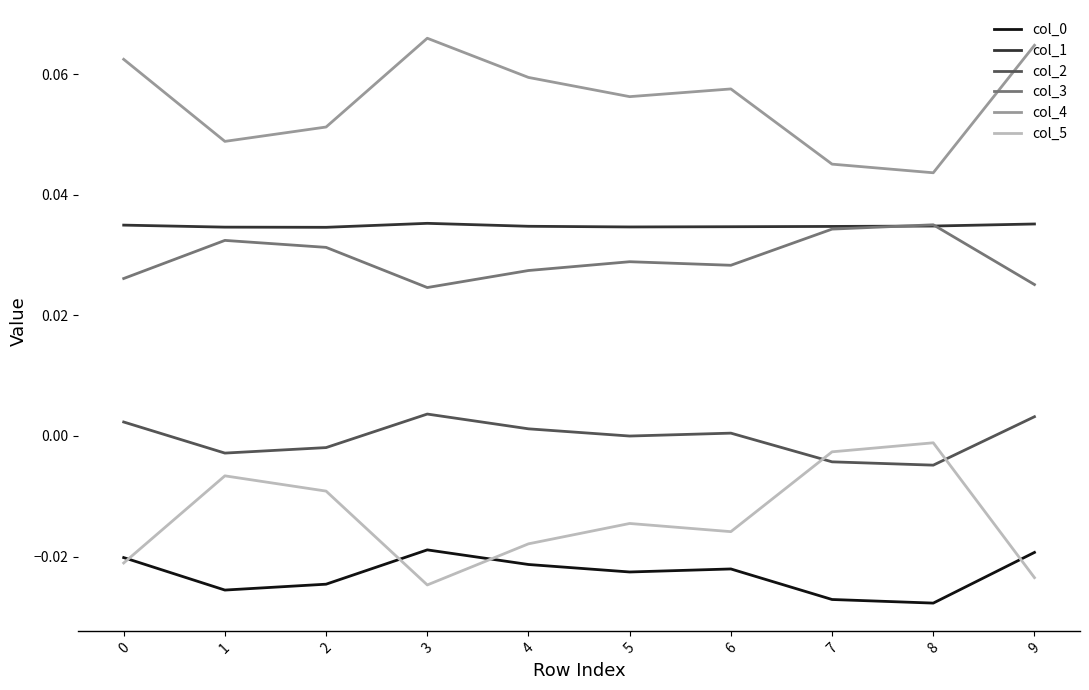

Is the value of col_5 at 2 greater than the value of col_2 at 0?

No